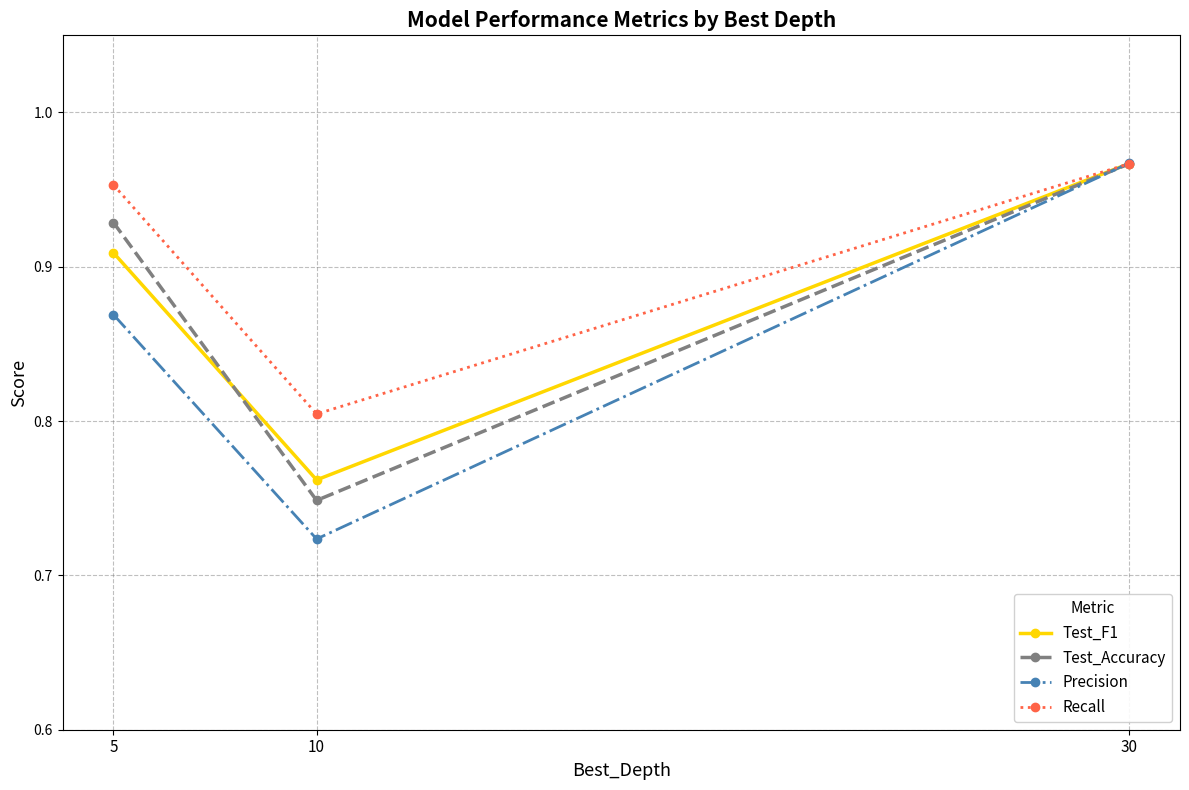

Which series has the largest total across all categories?

Recall